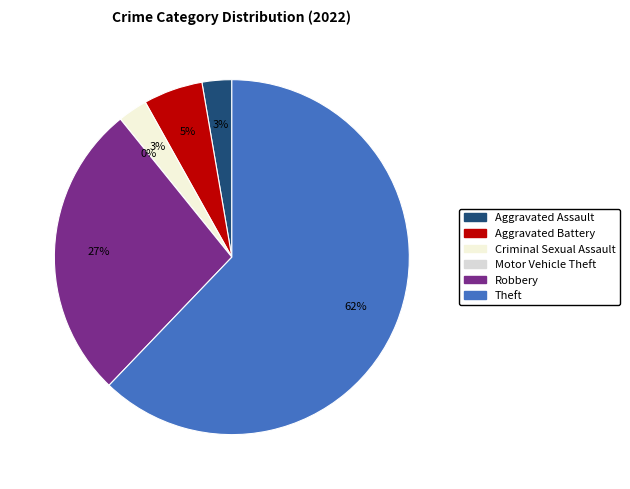

Which slice represents more than half of the pie?

Theft